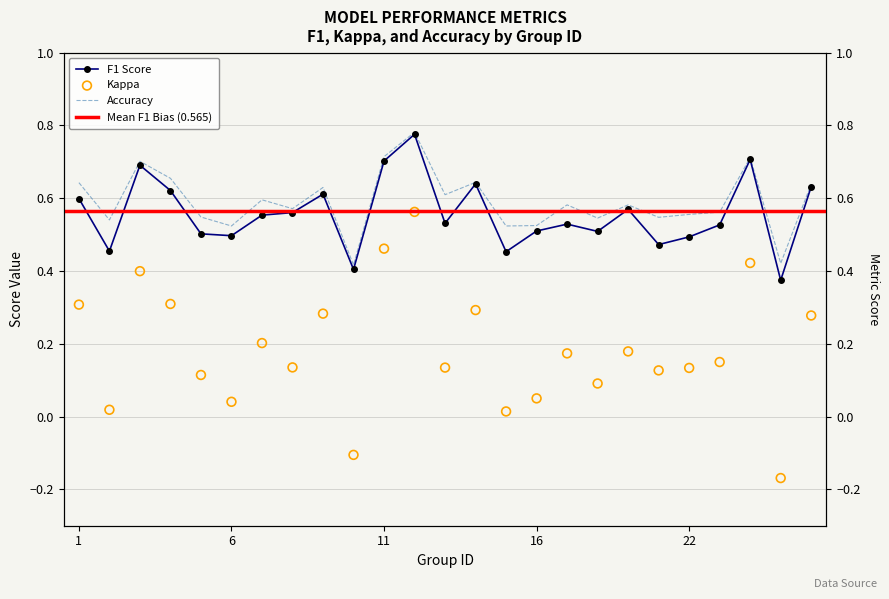

At how many categories does at least one series exceed 0?

25